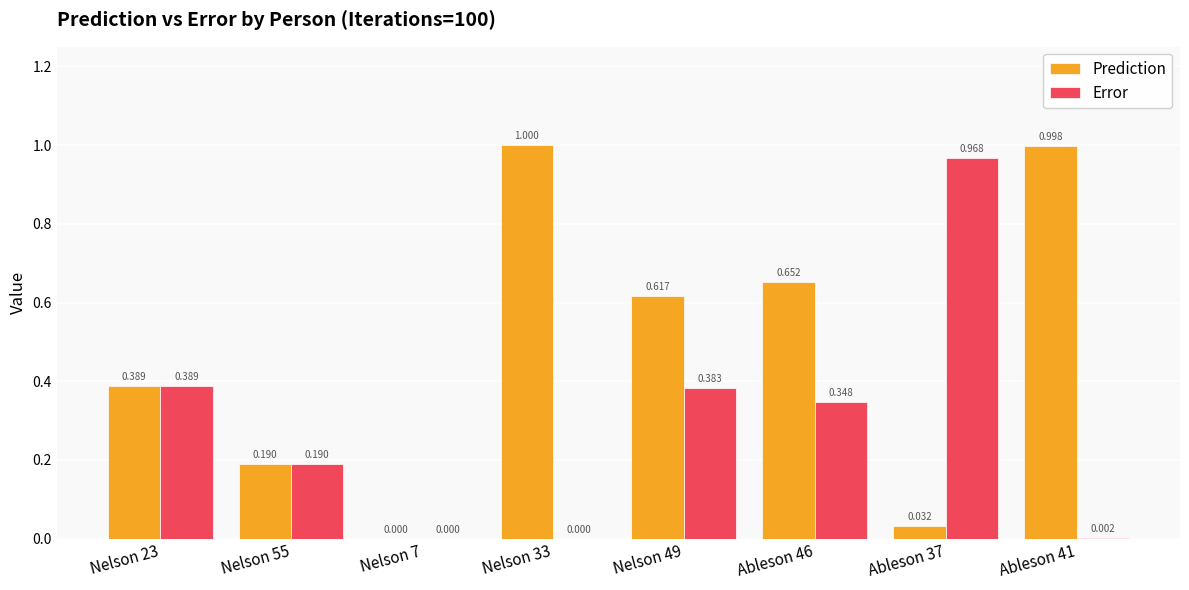

Is it true that Prediction equals 1.1 at Ableson 46?

False